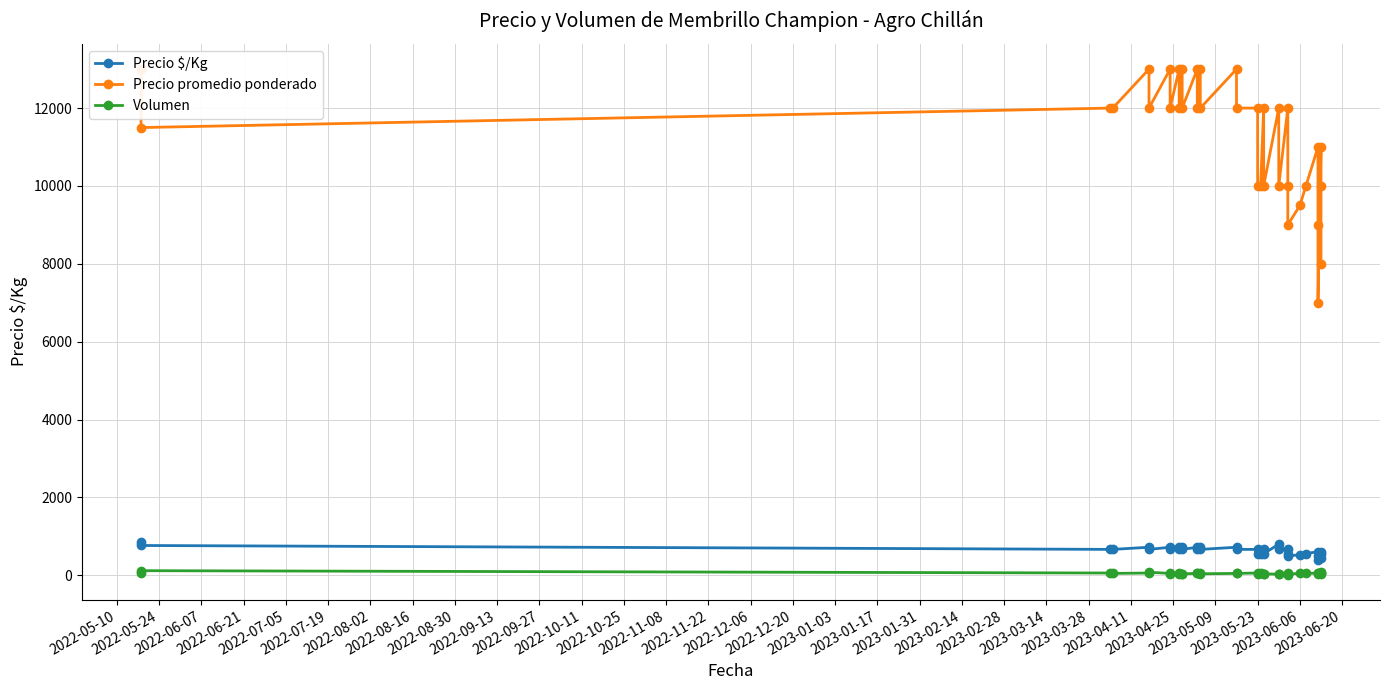

What are all the series names shown in the legend?

Precio $/Kg, Precio promedio ponderado, Volumen